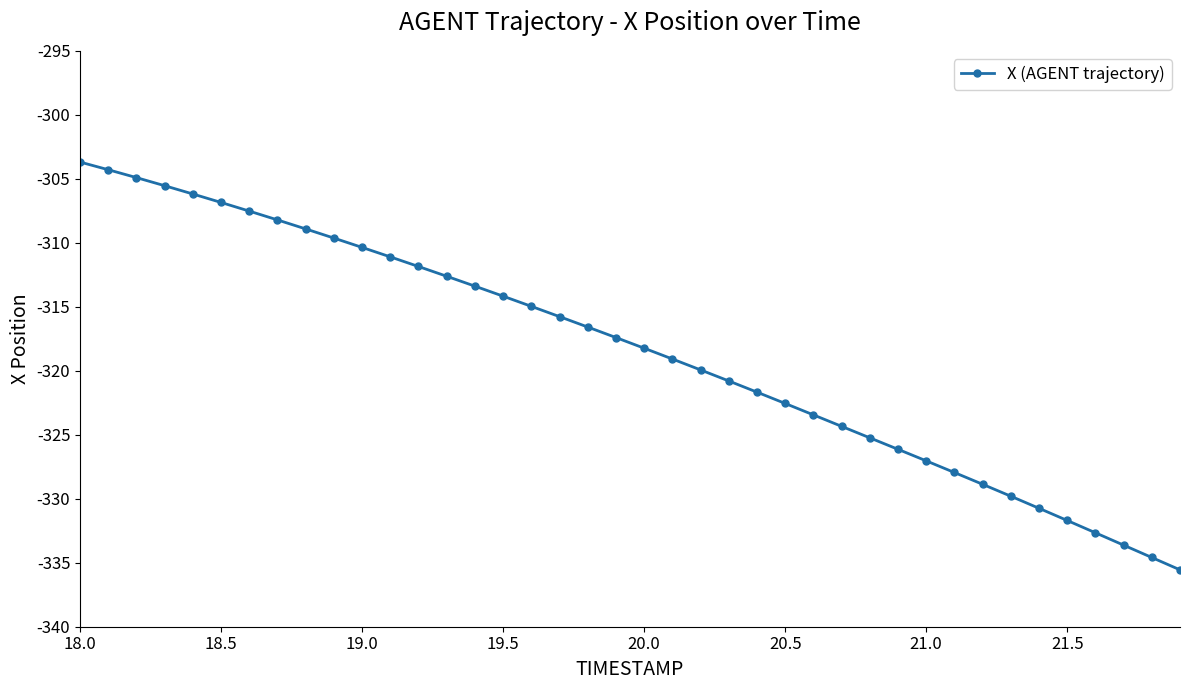

What is the maximum value shown in the chart?

-303.7